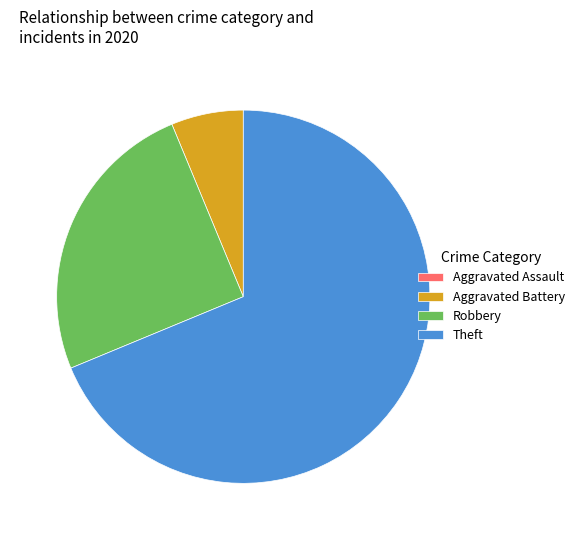

True or false: Aggravated Battery accounts for 6% of the total.

True